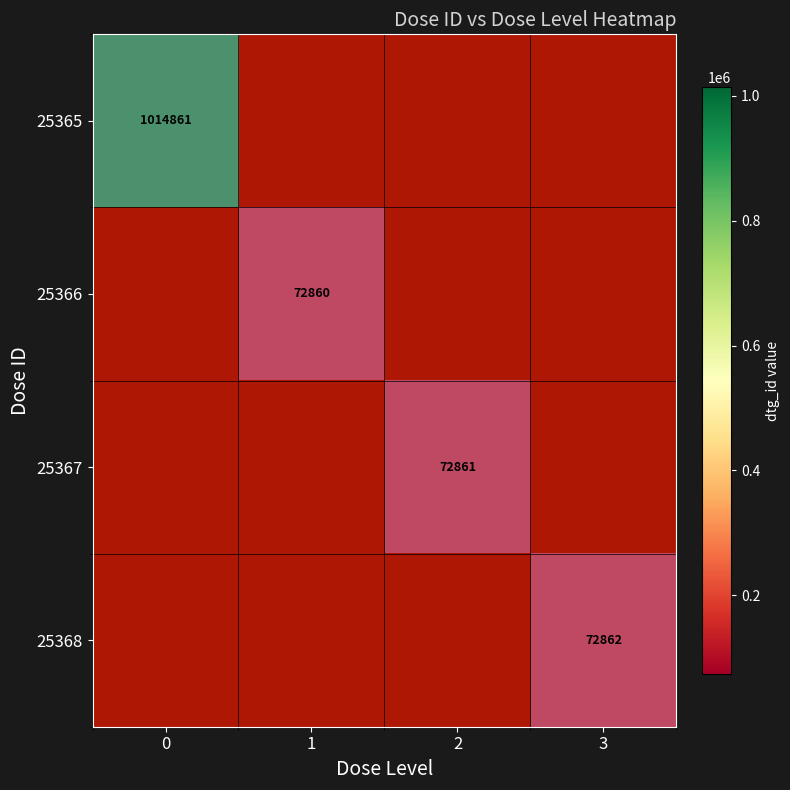

How many categories are shown in the chart?

4